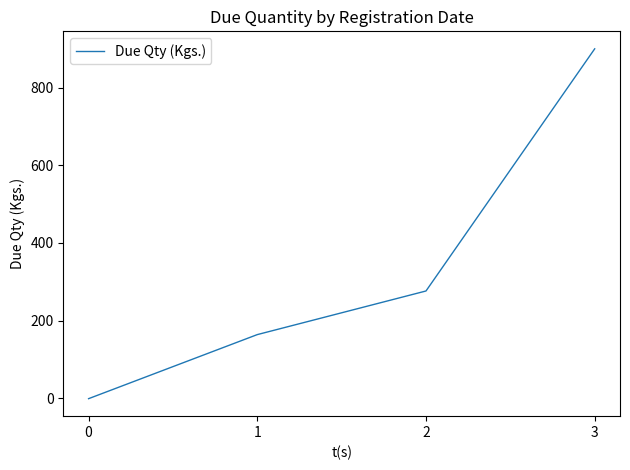

Which has a higher value, 3 or 1?

3